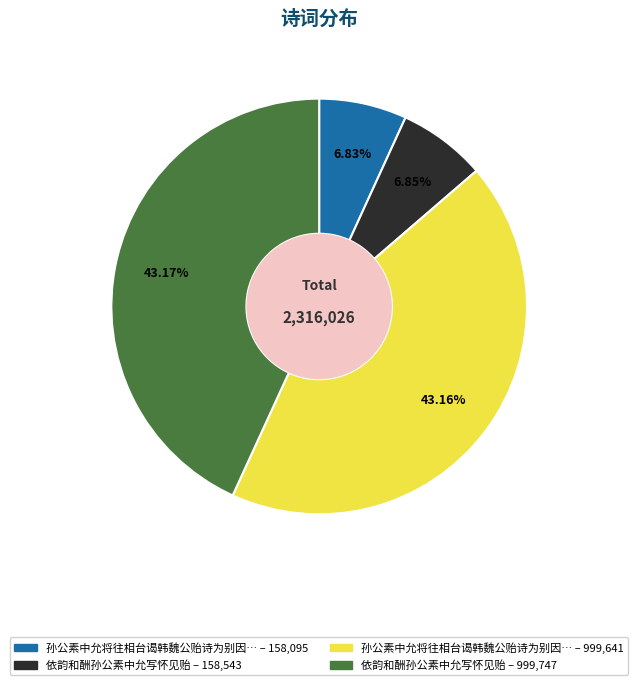

Does any single category account for the majority?

No